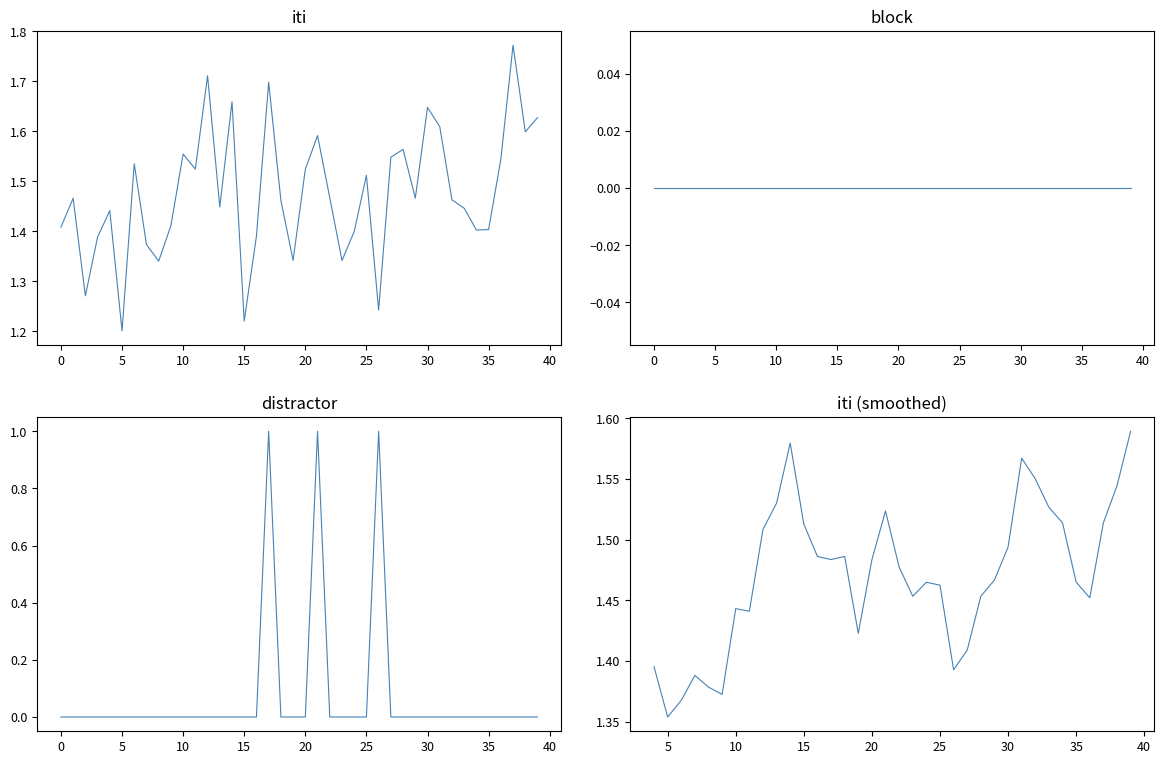

Between 16 and 28, which series saw the biggest shift?

iti